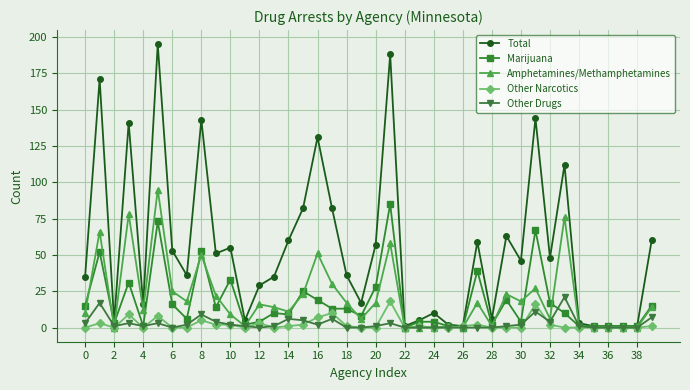

What is the maximum value shown in the chart?

195